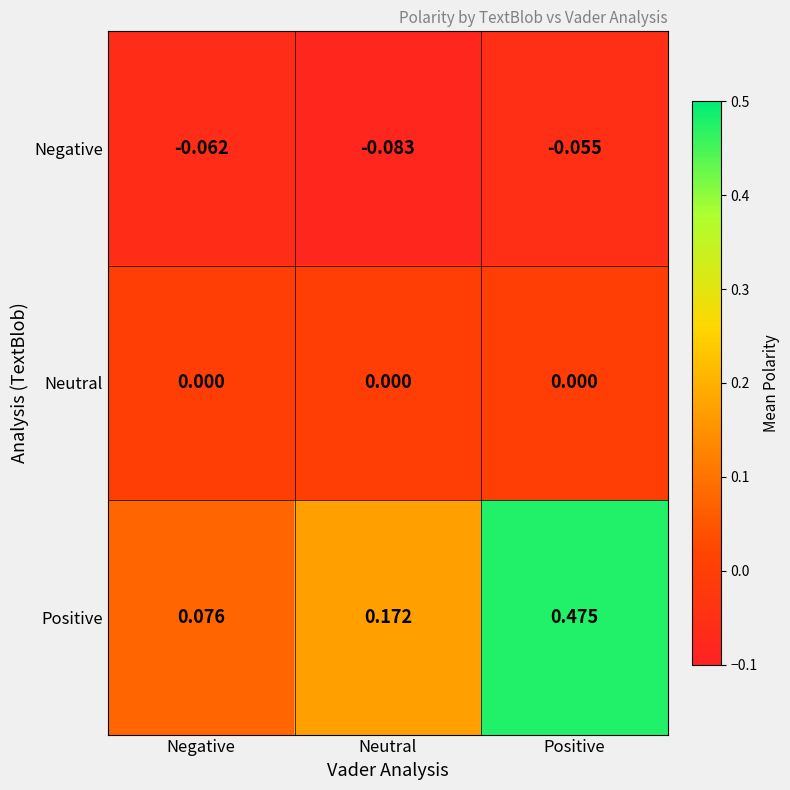

Which label corresponds to the largest value in the chart?

Positive